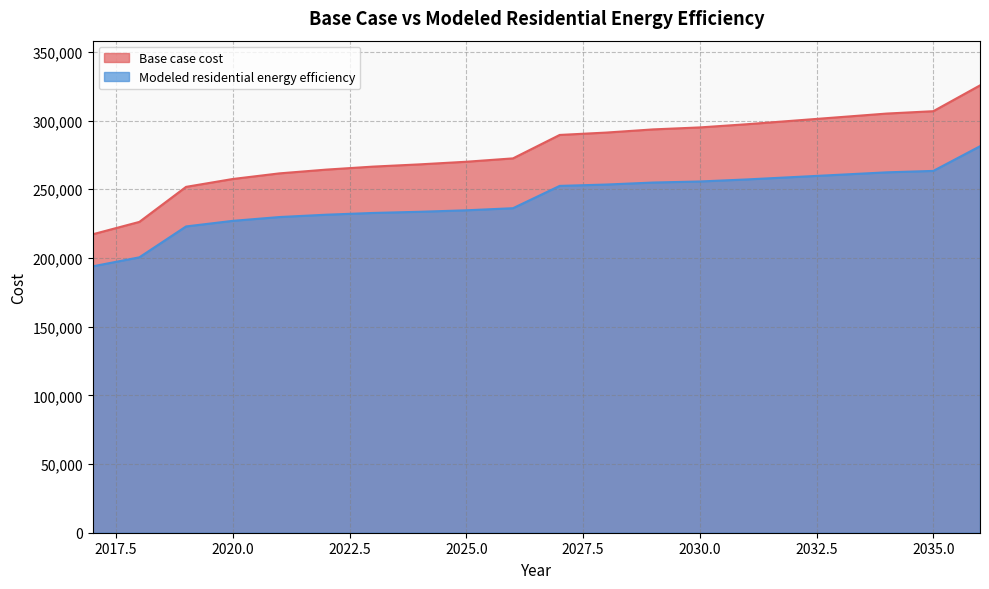

The Modeled residential energy efficiency series shows 87240.2 at 2024. True or false?

False